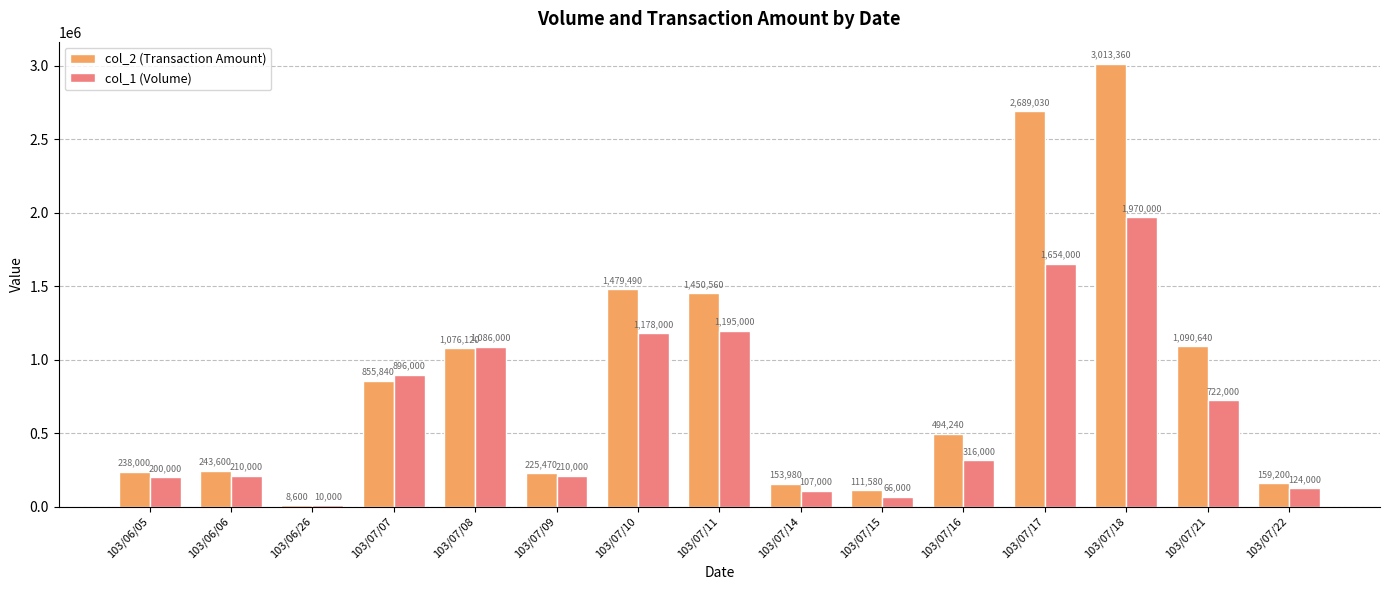

What is the total value across all series at 103/07/21?

1812640